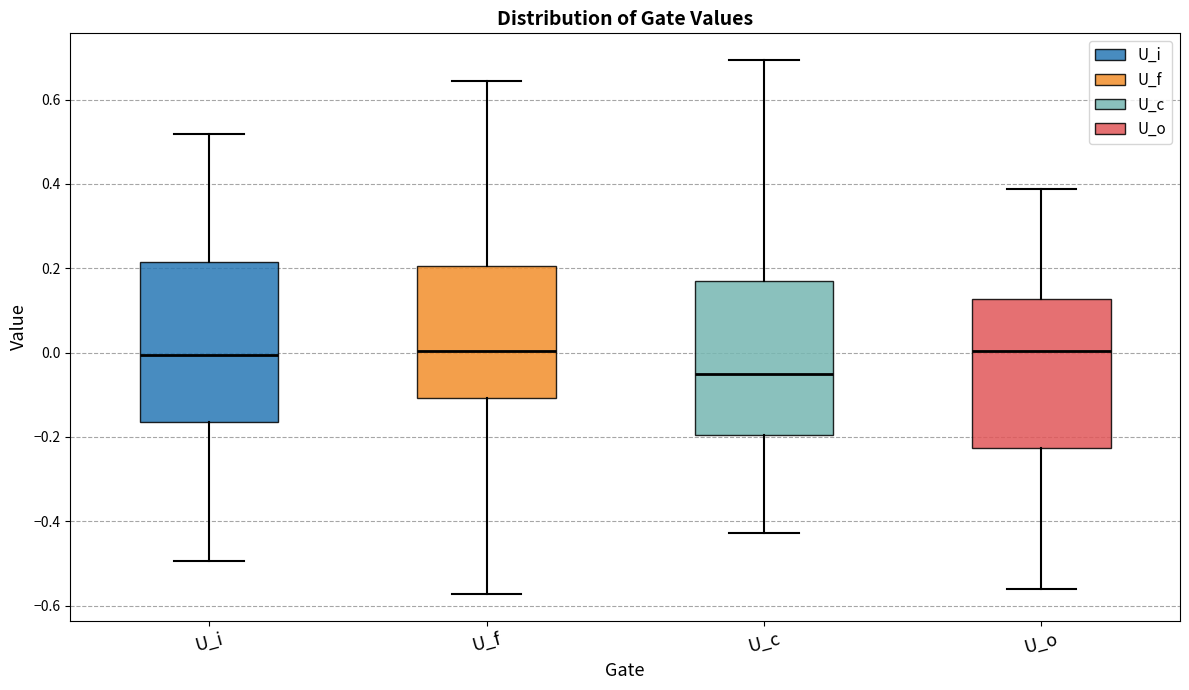

Reading left to right, transcribe this box plot: for each box, give where its median line is, the range the box spans, and where its two whiskers end, as read against the y-axis. The values are not printed on the chart, so give them approximately, as read against the axis.

U_i: median 0.00, box -0.16 to 0.22, whiskers -0.50 to 0.52
U_f: median 0.00, box -0.10 to 0.20, whiskers -0.58 to 0.64
U_c: median -0.06, box -0.20 to 0.16, whiskers -0.42 to 0.70
U_o: median 0.00, box -0.22 to 0.12, whiskers -0.56 to 0.38